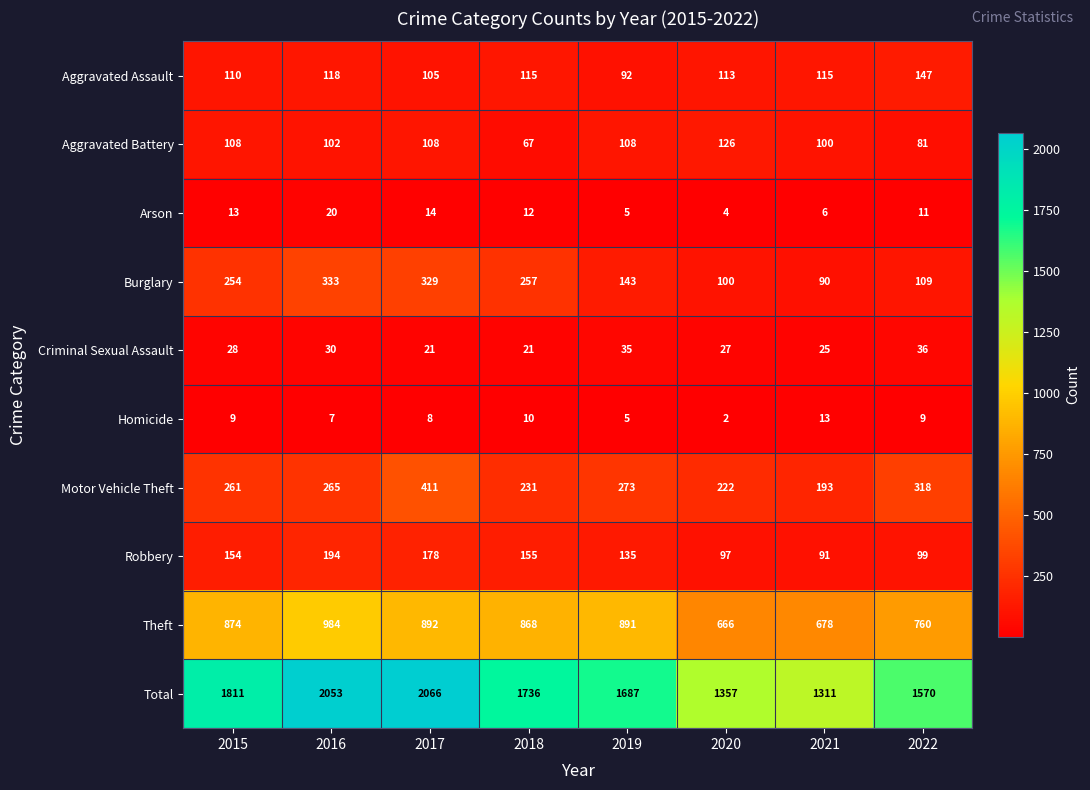

What is the smallest value displayed?

2